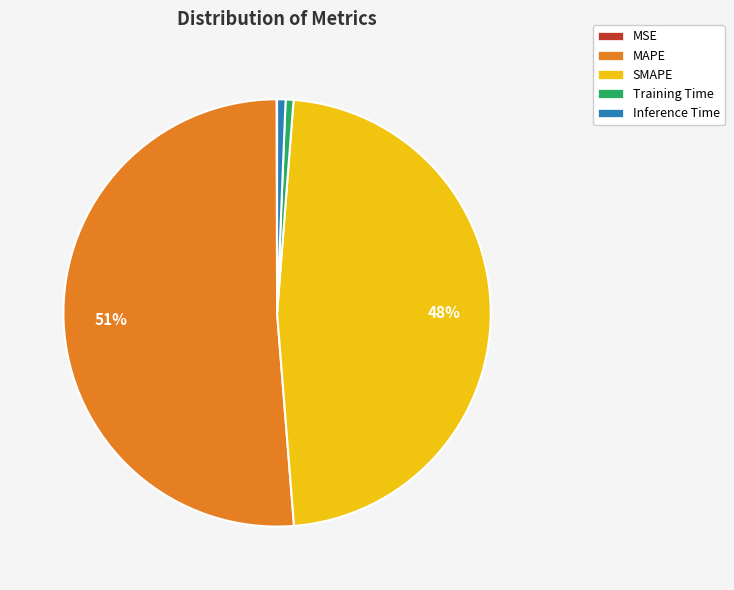

What percentage is the SMAPE slice, to the nearest percent?

48%